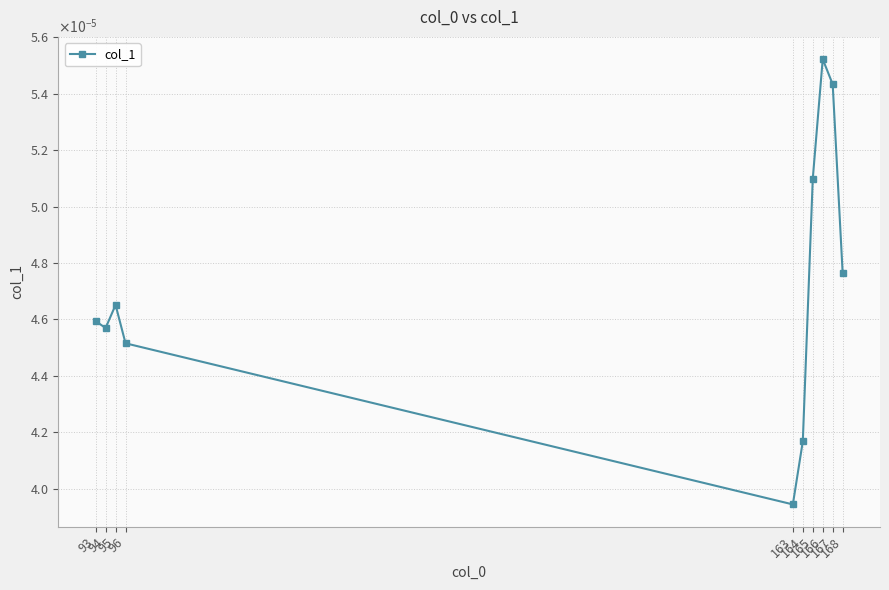

Does the chart have visible grid lines?

Yes